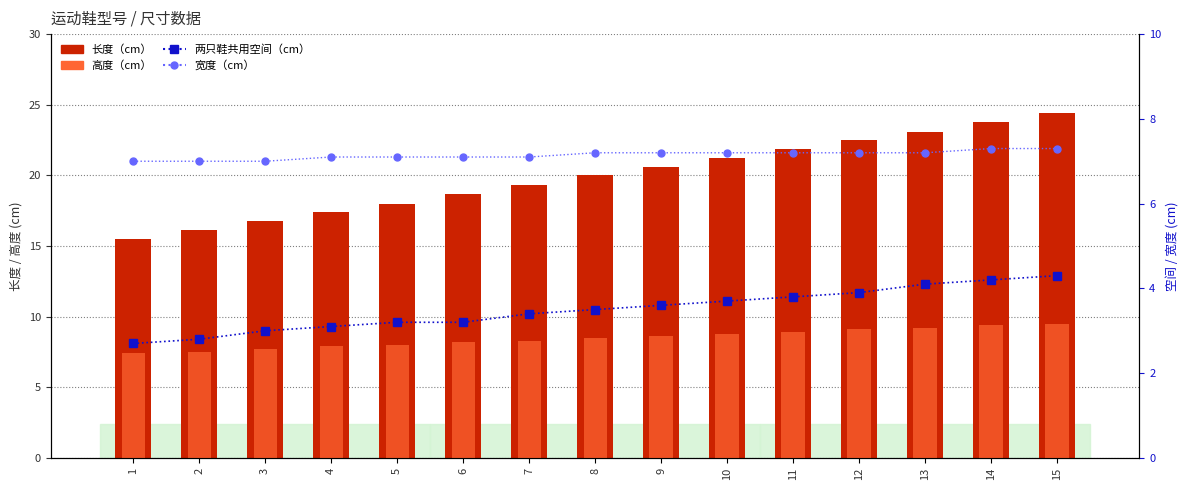

Rank the categories by 高度（cm） value from lowest to highest.

1, 2, 3, 4, 5, 6, 7, 8, 9, 10, 11, 12, 13, 14, 15